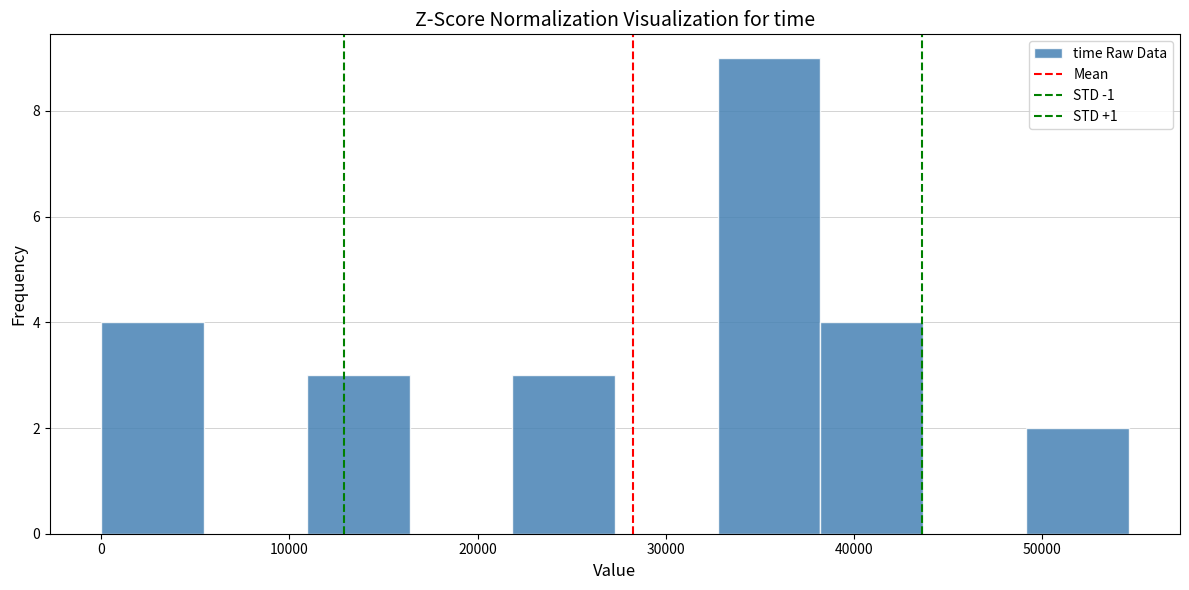

Over which range of the x-axis is the bar tallest?

33000 to 38000